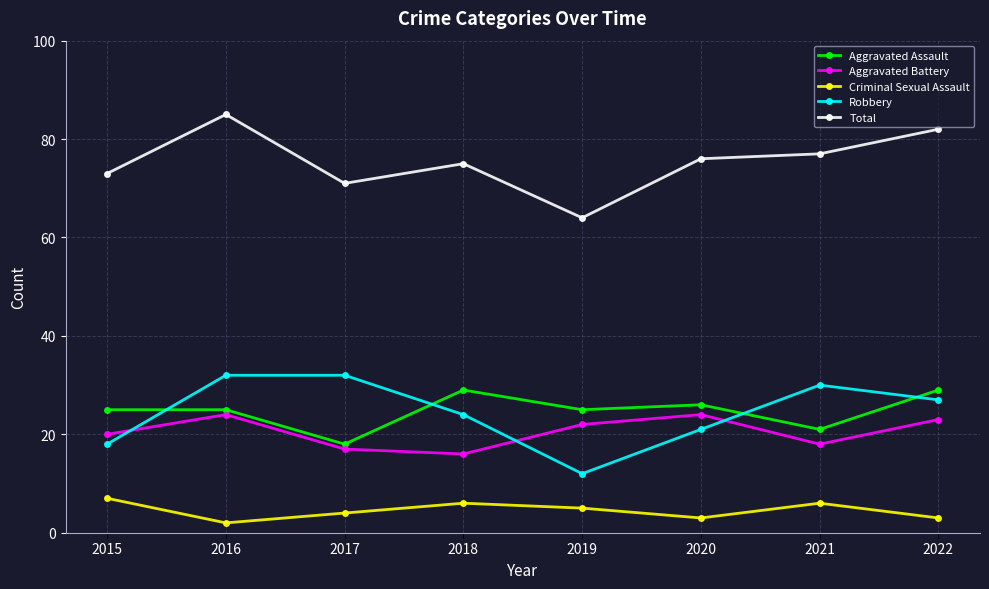

At which category does Total reach its first local peak?

2016